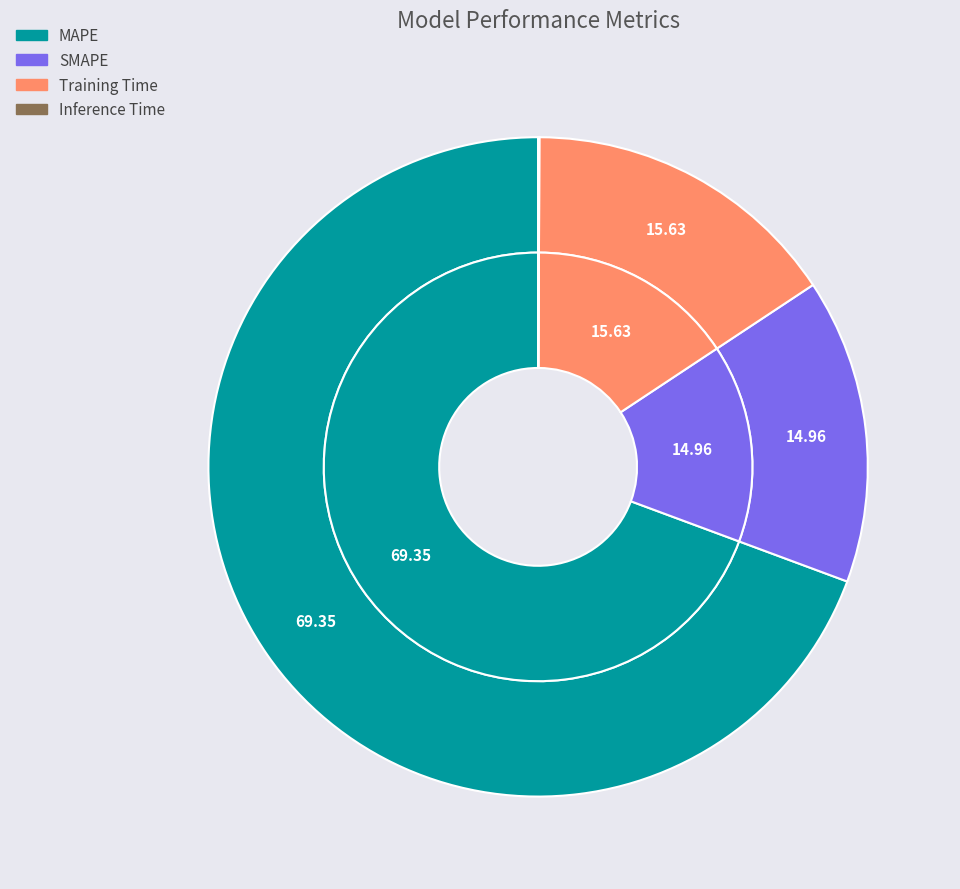

Which slice is the smallest?

Inference Time